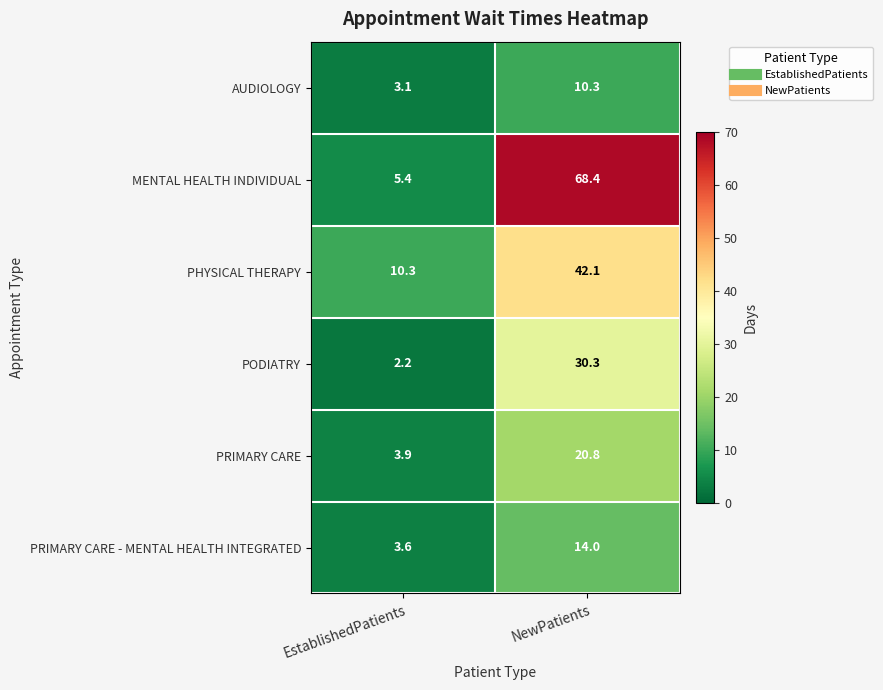

Reading left to right, extract all data points from this chart.

AUDIOLOGY: EstablishedPatients=3.1	NewPatients=10.3
MENTAL HEALTH INDIVIDUAL: EstablishedPatients=5.4	NewPatients=68.4
PHYSICAL THERAPY: EstablishedPatients=10.3	NewPatients=42.1
PODIATRY: EstablishedPatients=2.2	NewPatients=30.3
PRIMARY CARE: EstablishedPatients=3.9	NewPatients=20.8
PRIMARY CARE - MENTAL HEALTH INTEGRATED: EstablishedPatients=3.6	NewPatients=14.0